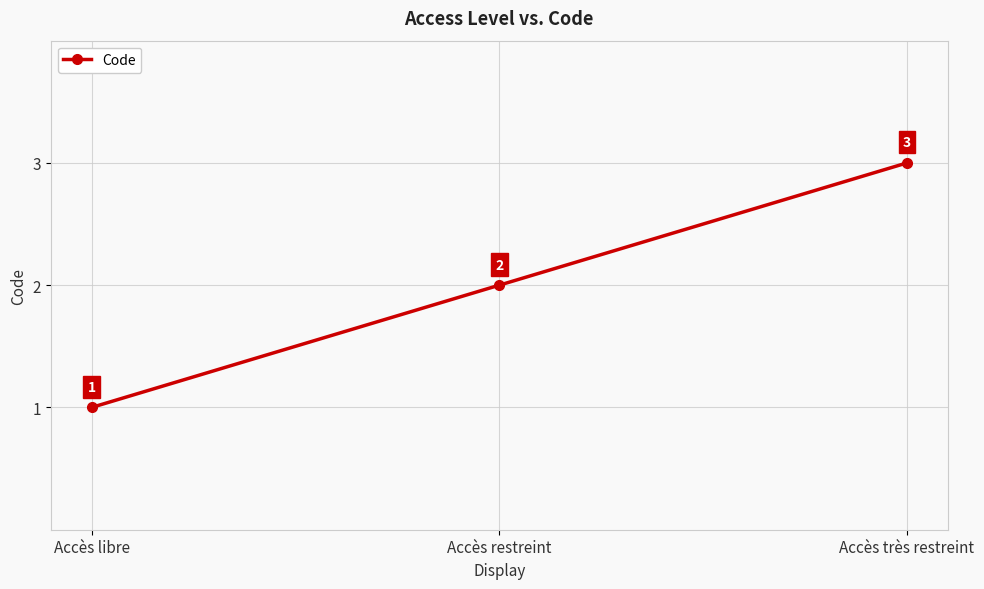

How many values are between 1 and 3?

3